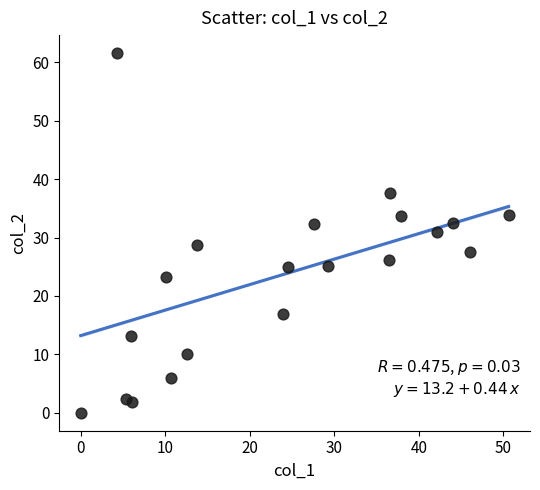

What is the range of Y values (max minus min)?

61.6